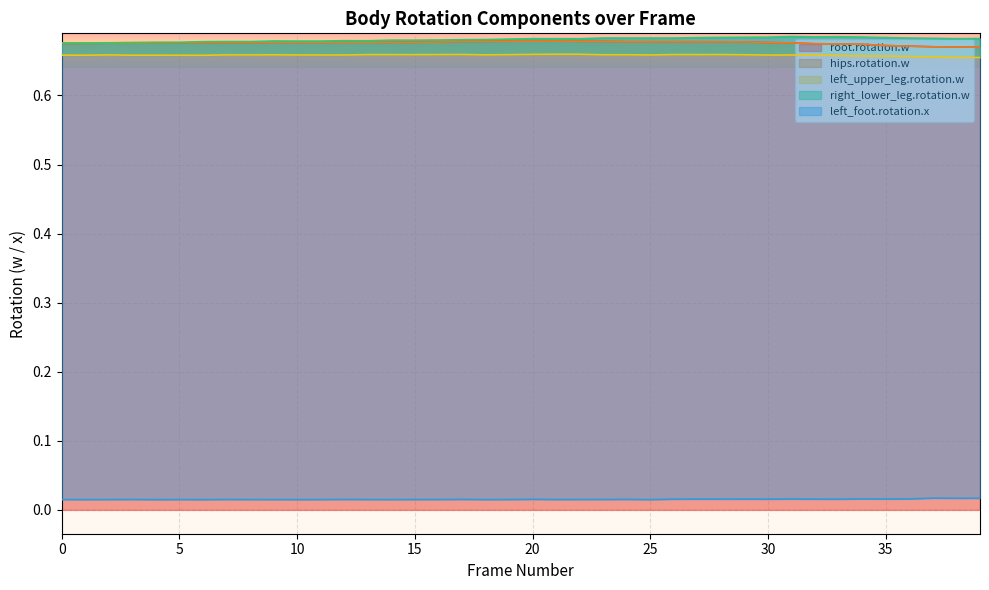

What value does the left_upper_leg.rotation.w series have at 26?

0.7